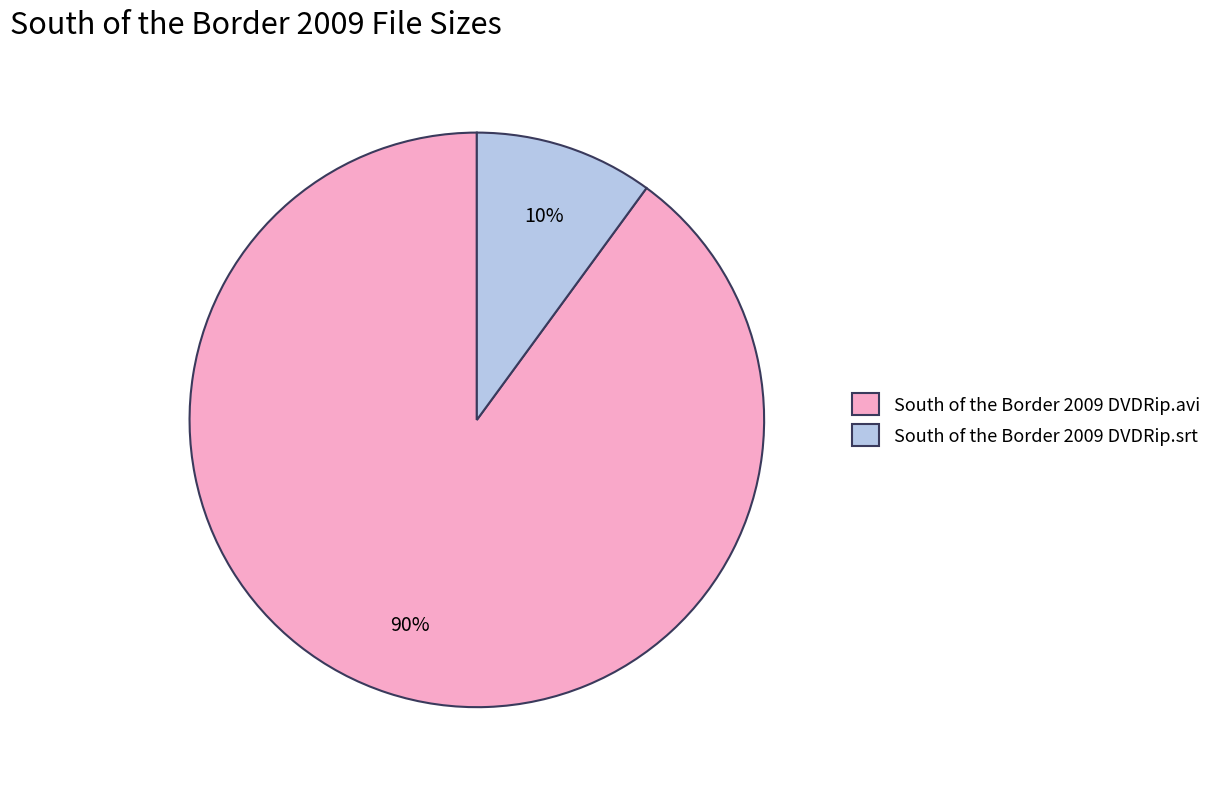

What percentage is the South of the Border 2009 DVDRip.avi slice, to the nearest percent?

90%